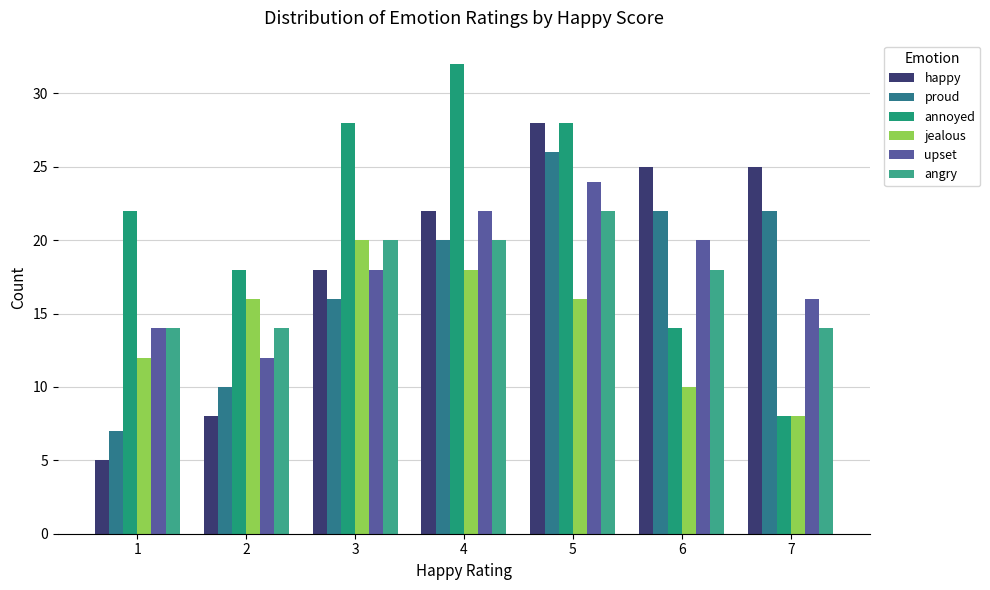

Are the bars grouped side by side (vs. stacked)?

Yes